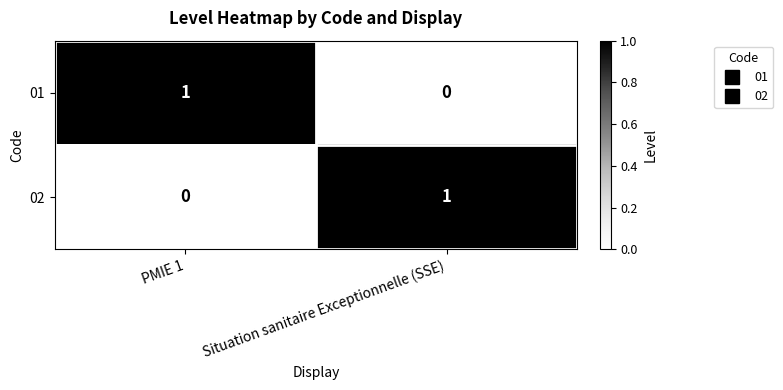

What is the total value across all series at PMIE 1?

1